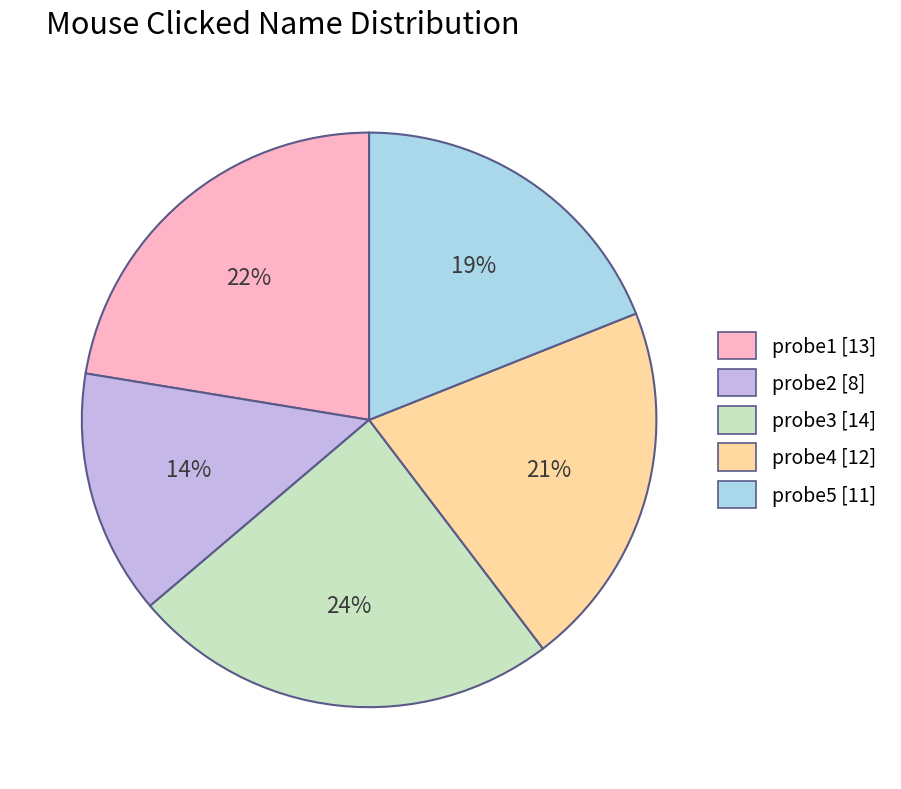

Which slice is the smallest?

probe2